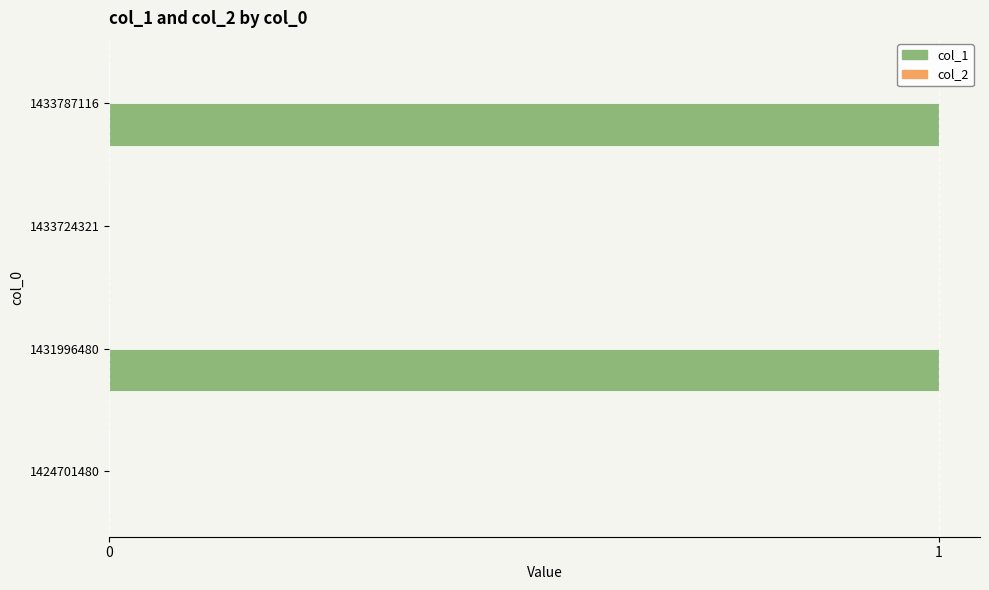

What is the change in value from 1433724321 to 1433787116?

+1